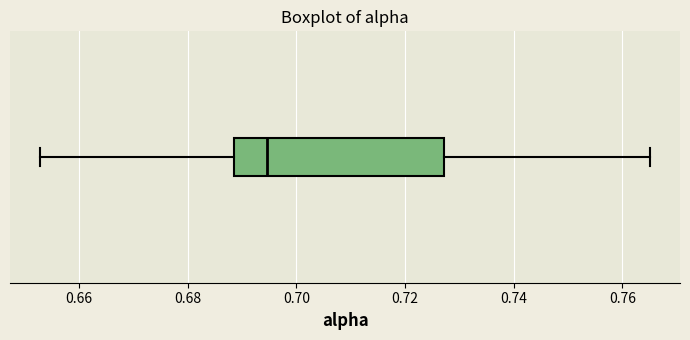

Transcribe this box plot: give where the median line is, the range the box spans, and where the two whiskers end, as read against the x-axis. The values are not printed on the chart, so give them approximately, as read against the axis.

median 0.694, box 0.688 to 0.728, whiskers 0.652 to 0.766